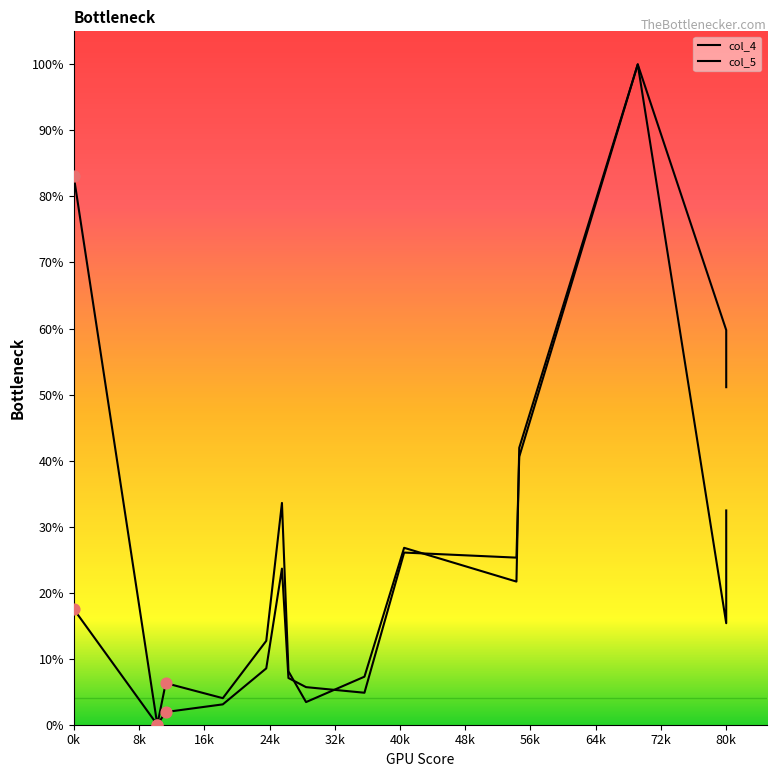

Which series has the largest Y range (max minus min)?

col_4